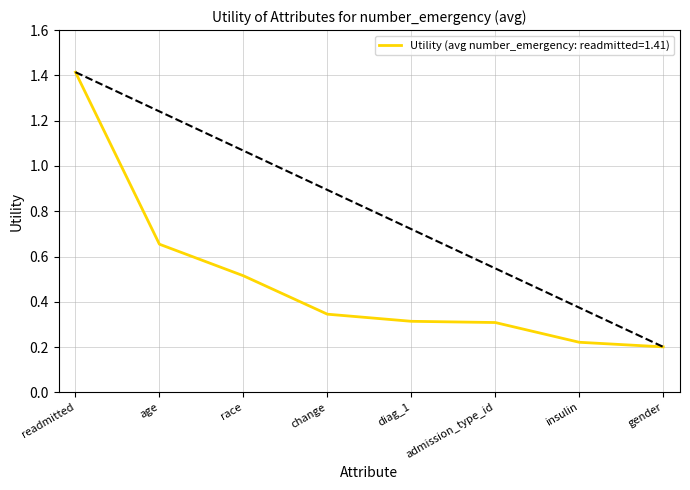

What position from the left is gender?

8